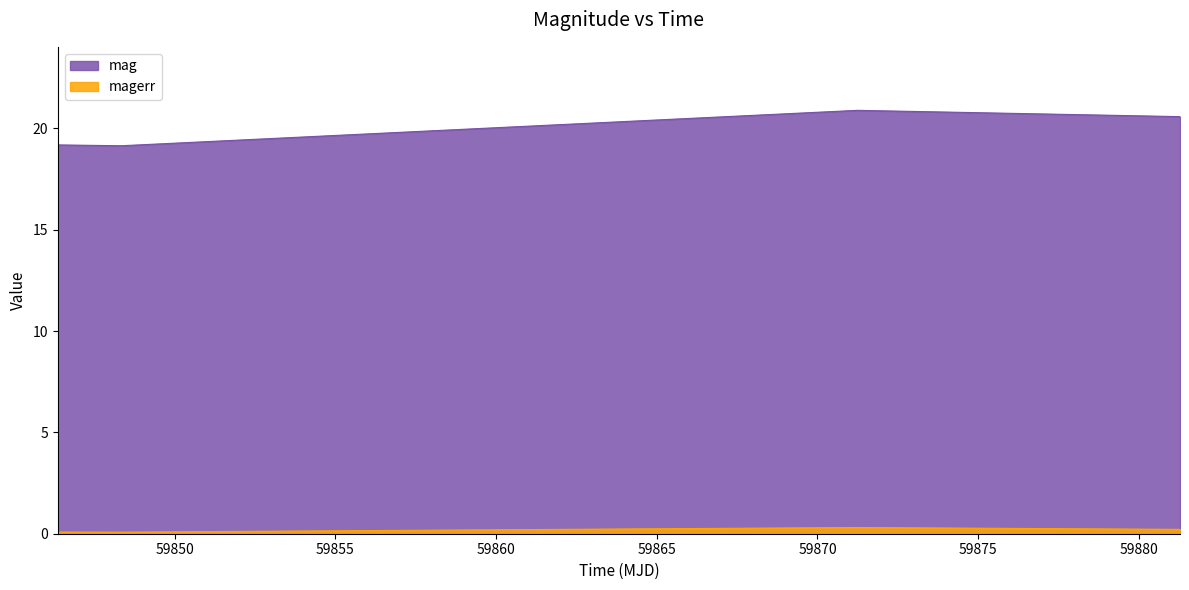

What is the difference between the maximum and minimum values in the mag series?

1.7